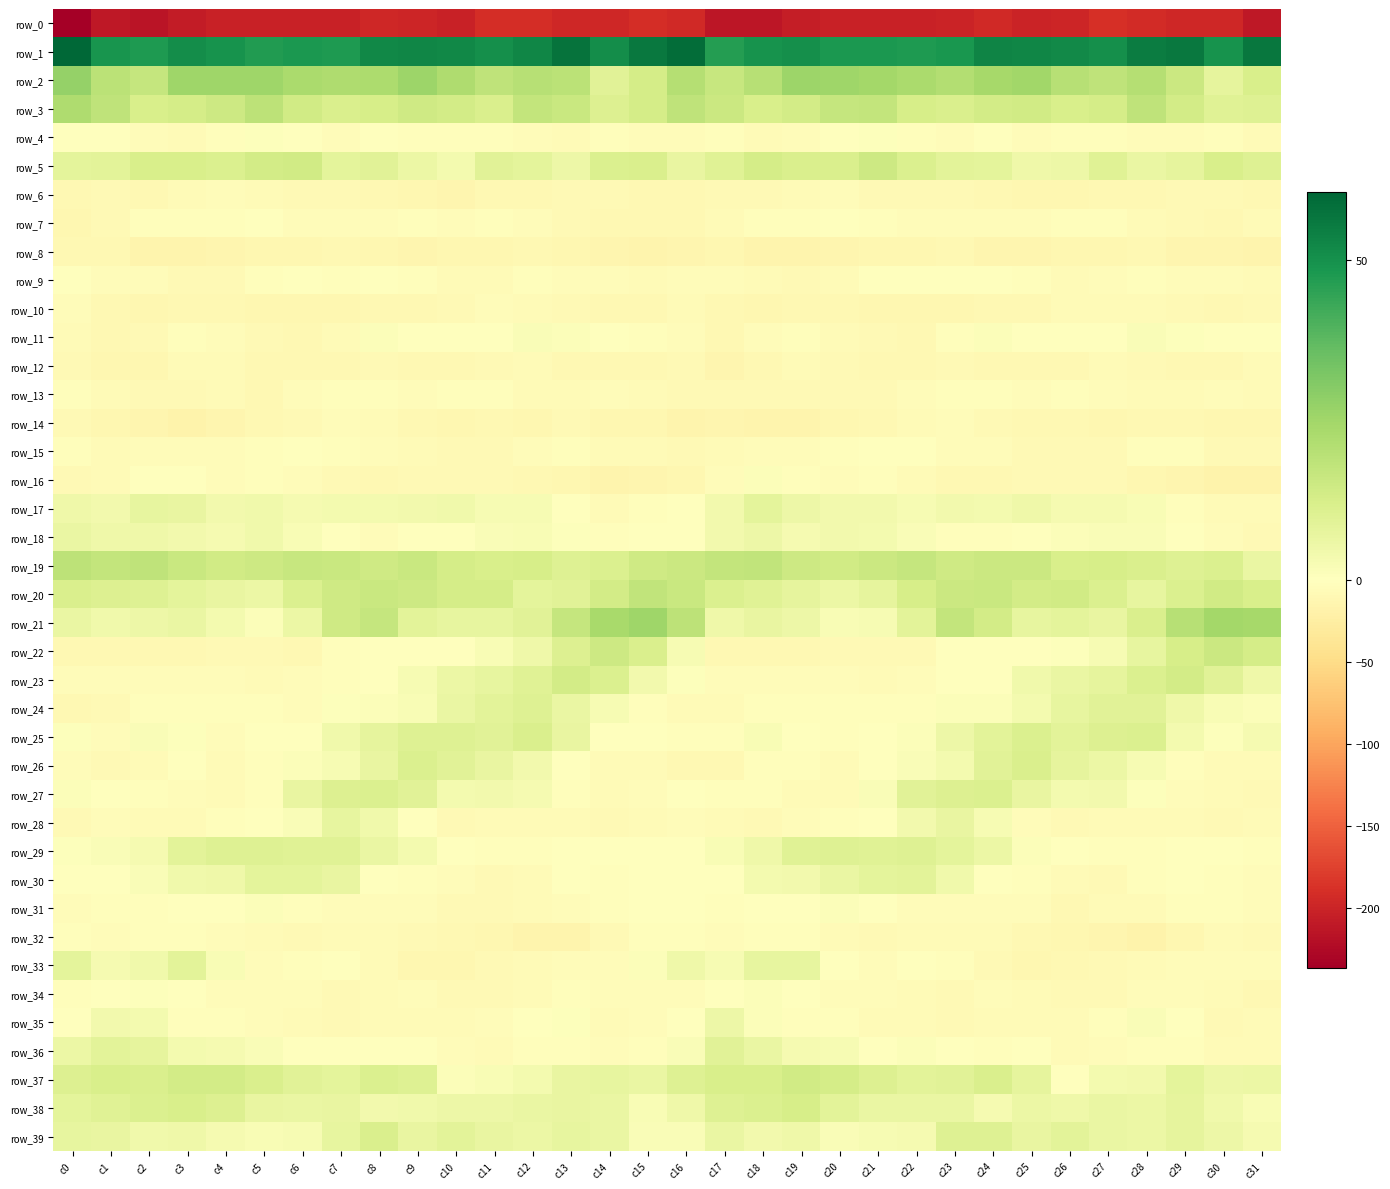

Is it true that row_36 equals 8.5 at c0?

False